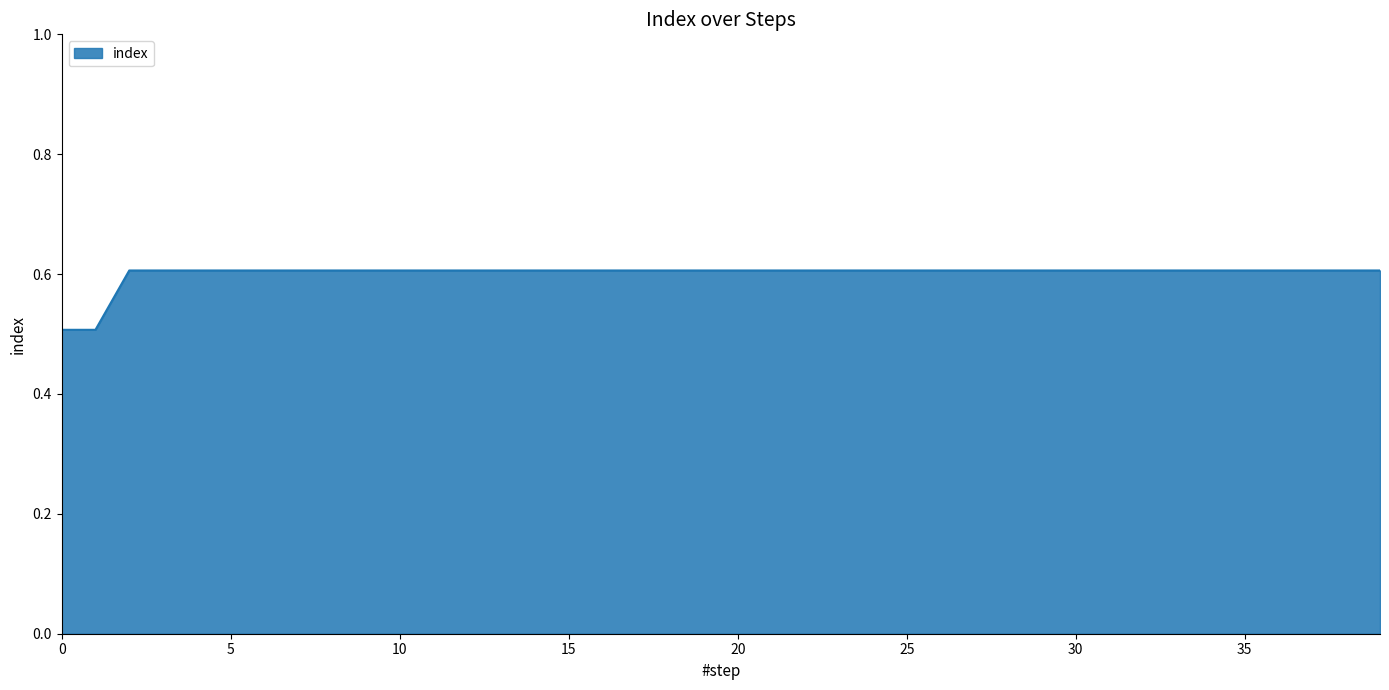

What is the minimum value shown in the chart?

0.5